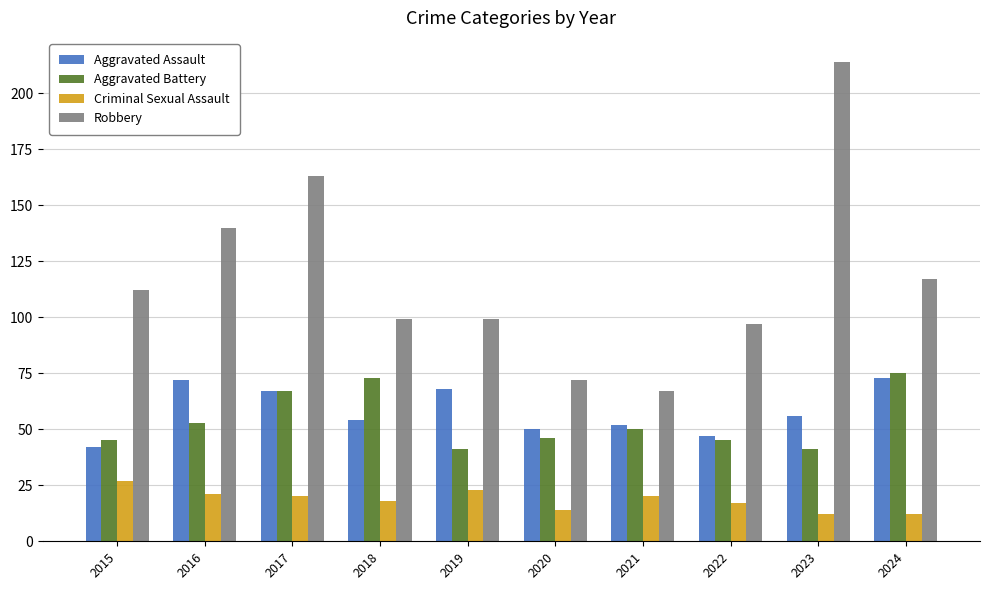

How many groups of bars are there?

10